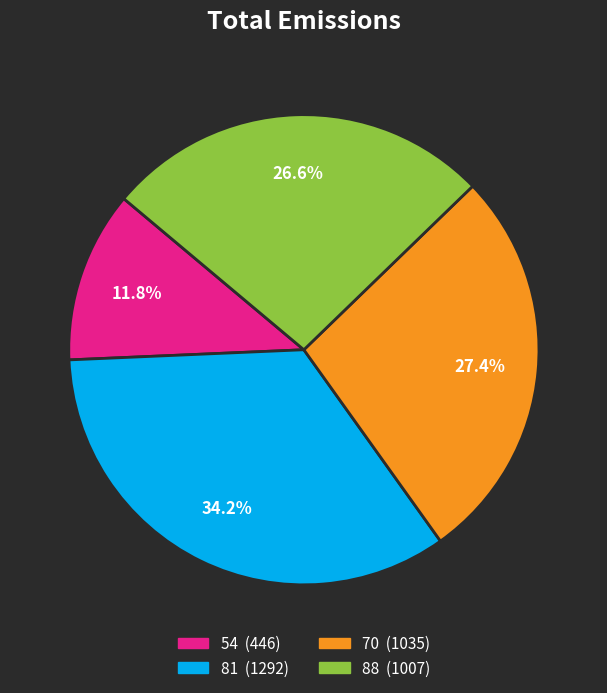

Is 70 the majority of the pie?

No